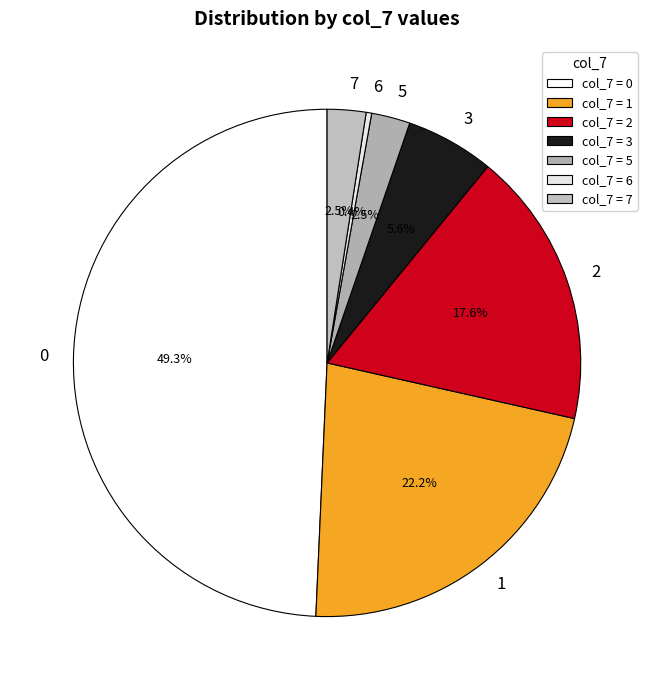

How many segments does this pie chart have?

7